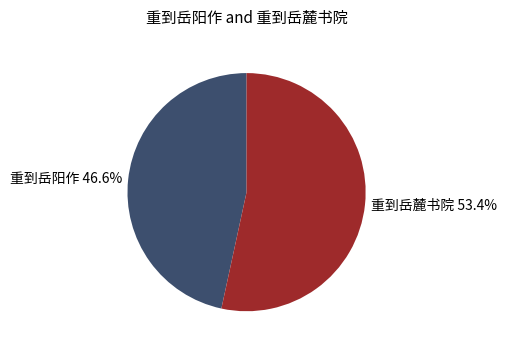

What is the majority slice?

重到岳麓书院